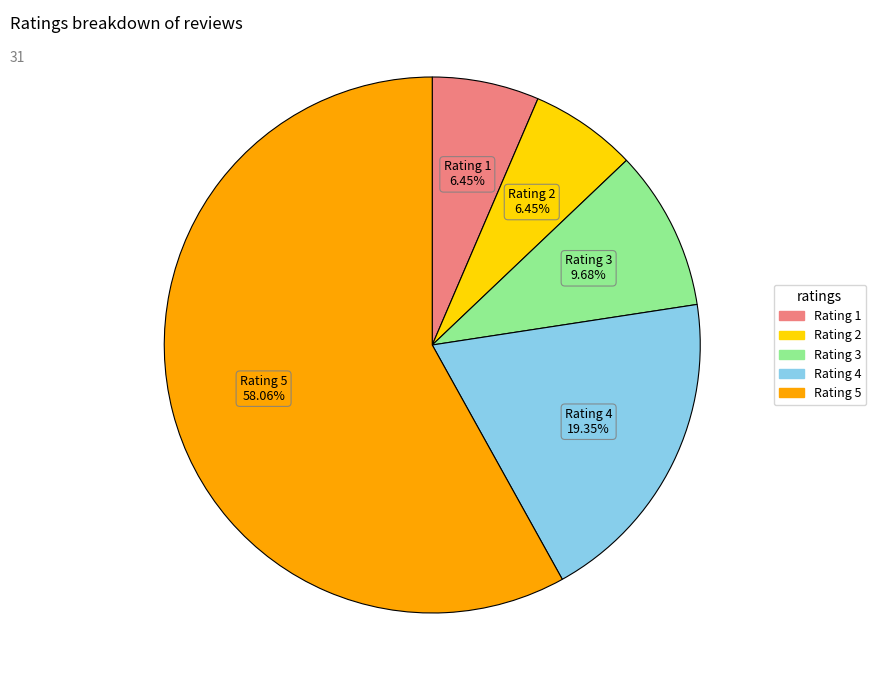

Is there a majority slice in this chart?

Yes